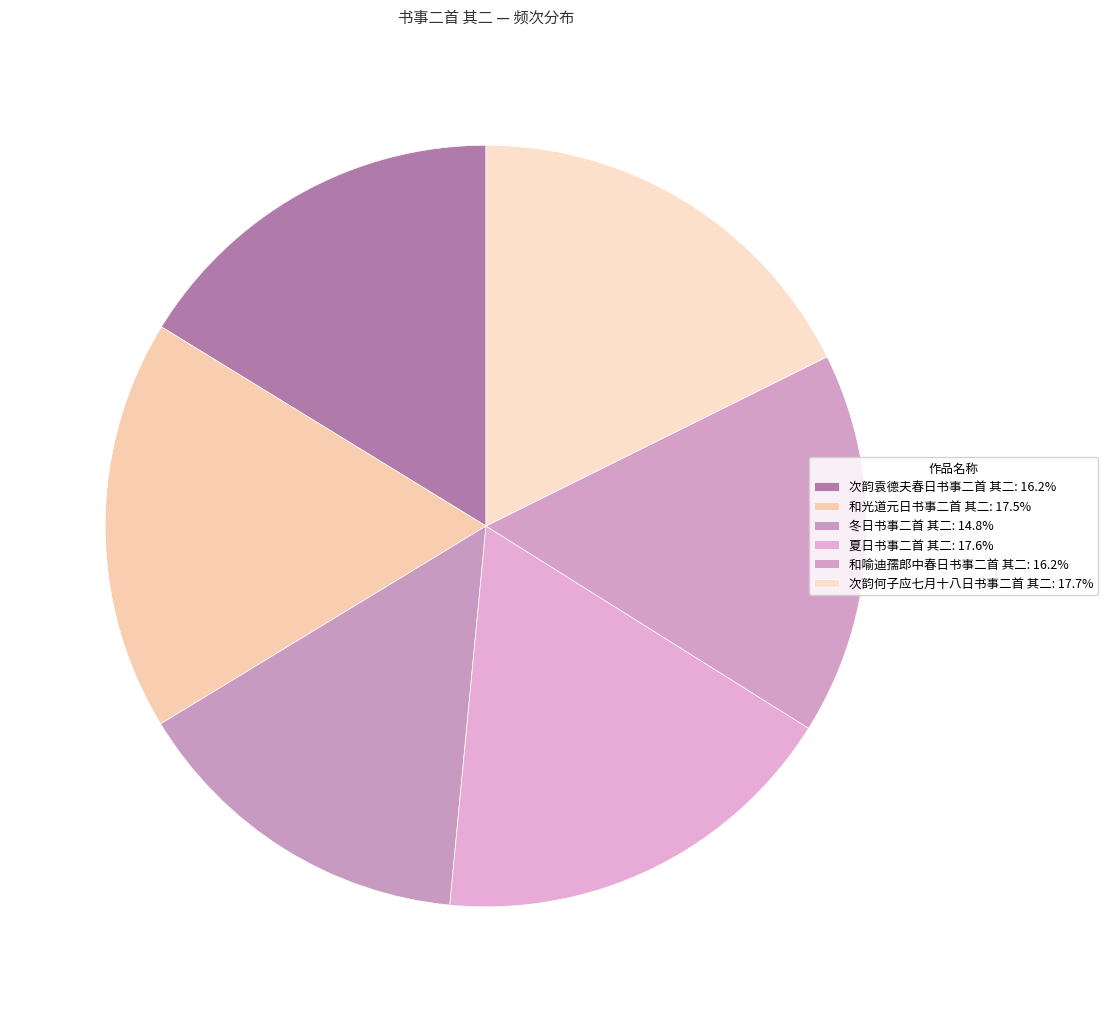

What is the change in value from 冬日书事二首 其二 to 夏日书事二首 其二?

+170615